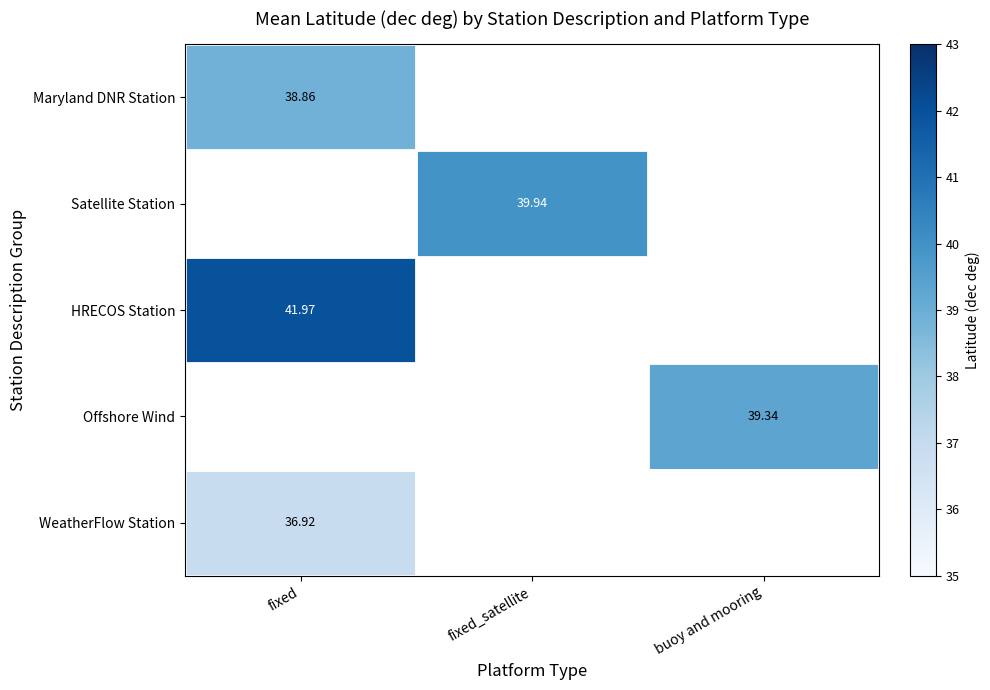

True or false: HRECOS Station has a value of 14.2 at fixed.

False